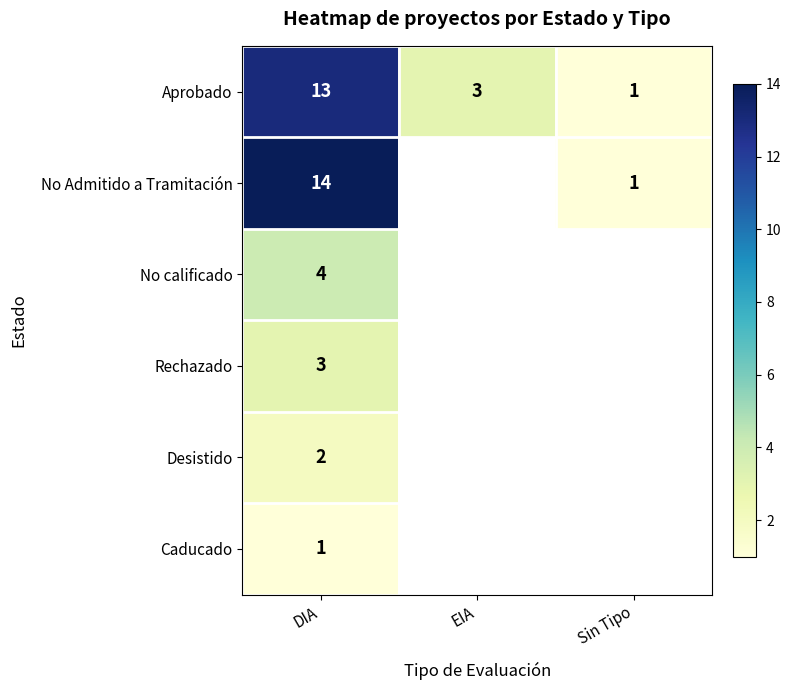

List the labels in order of Aprobado value, smallest first.

Sin Tipo, EIA, DIA